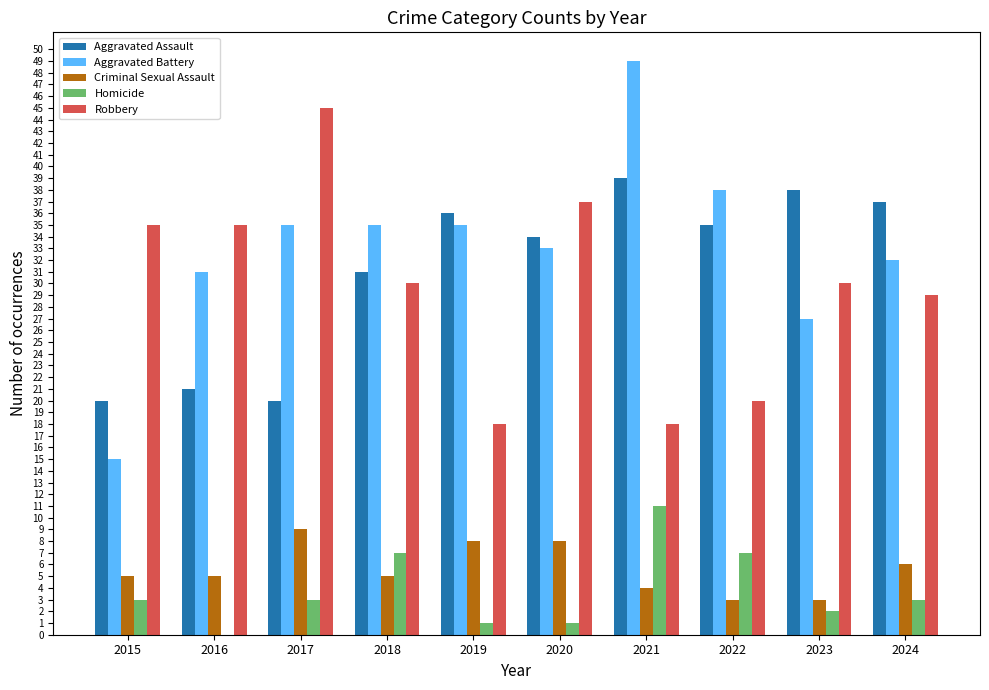

What is the sum of all Robbery values?

297